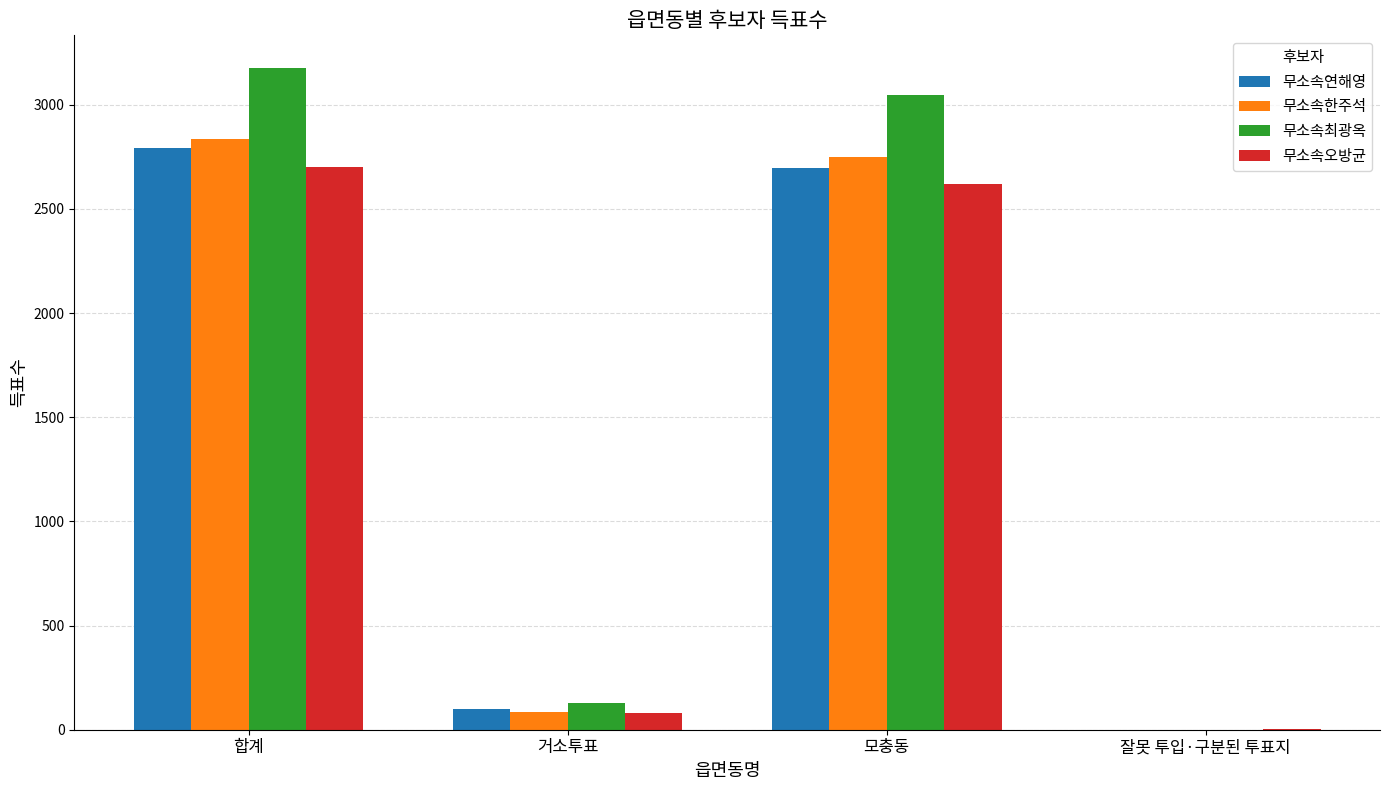

Between 합계 and 거소투표, which series saw the biggest shift?

무소속최광옥